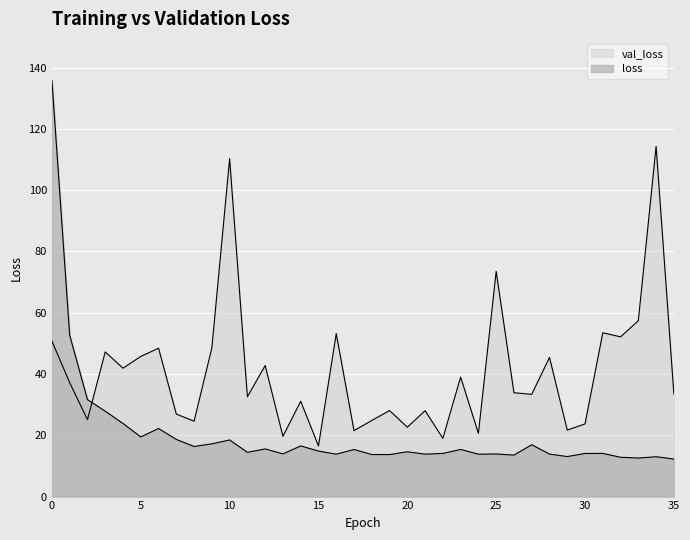

Rank the categories by loss value from highest to lowest.

0, 1, 2, 3, 4, 6, 5, 7, 10, 9, 27, 14, 8, 12, 23, 17, 15, 20, 11, 31, 22, 30, 13, 25, 28, 21, 16, 24, 18, 19, 26, 29, 34, 32, 33, 35